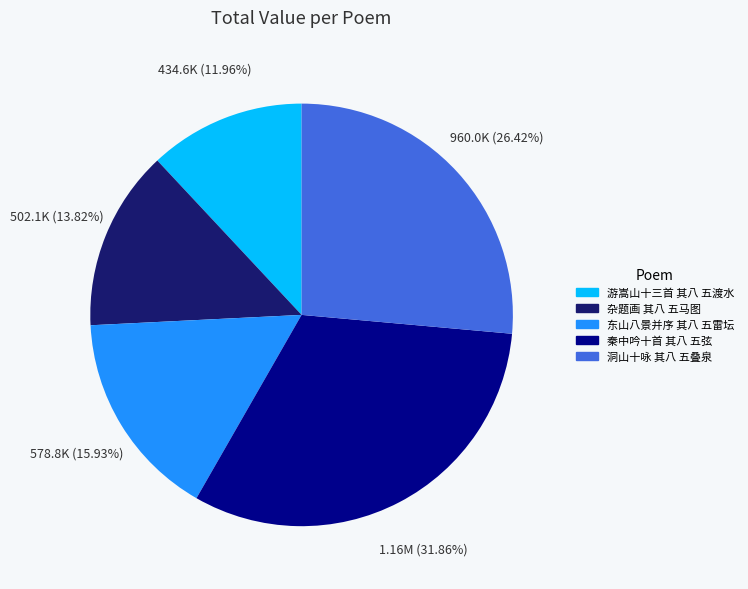

To the nearest percent, what is the combined percentage of 秦中吟十首 其八 五弦 and 东山八景并序 其八 五雷坛?

48%